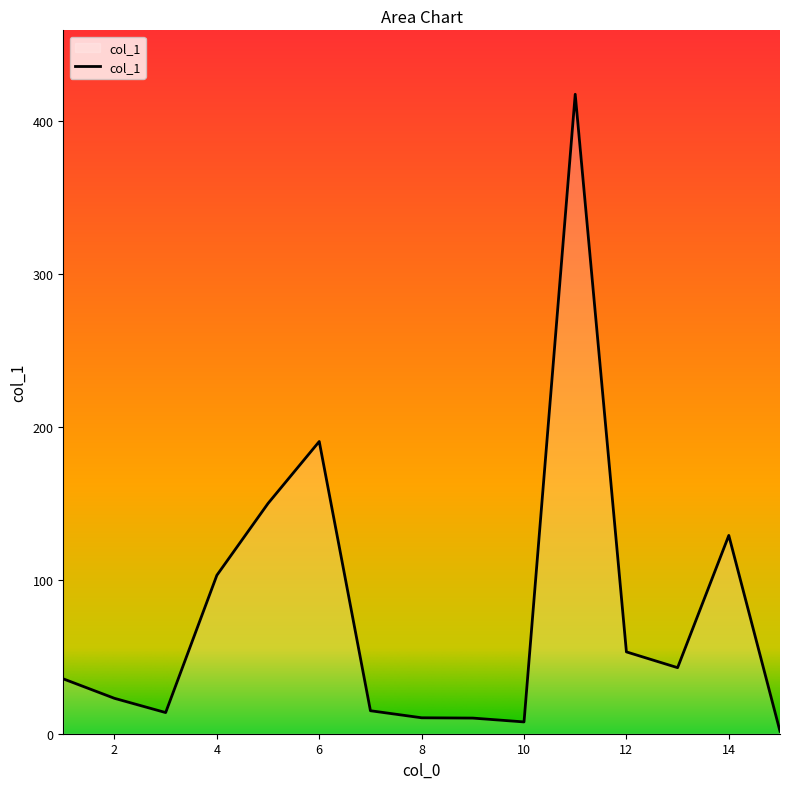

What is the difference between the maximum and minimum values?

415.7